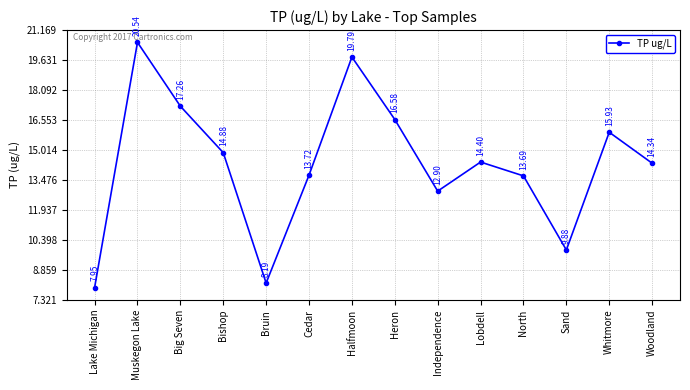

What is the ratio of the value at Cedar to the value at Independence?

1.1